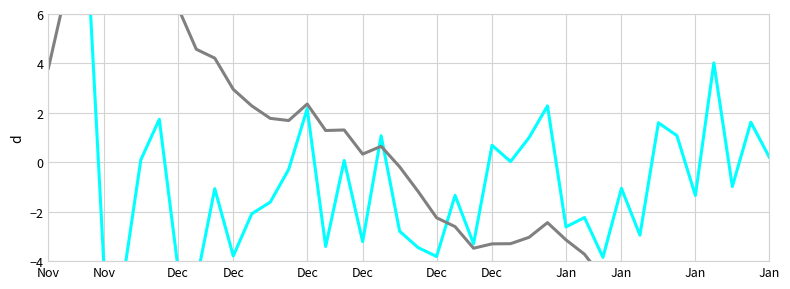

How many values in the pct_chg series exceed -1?

19